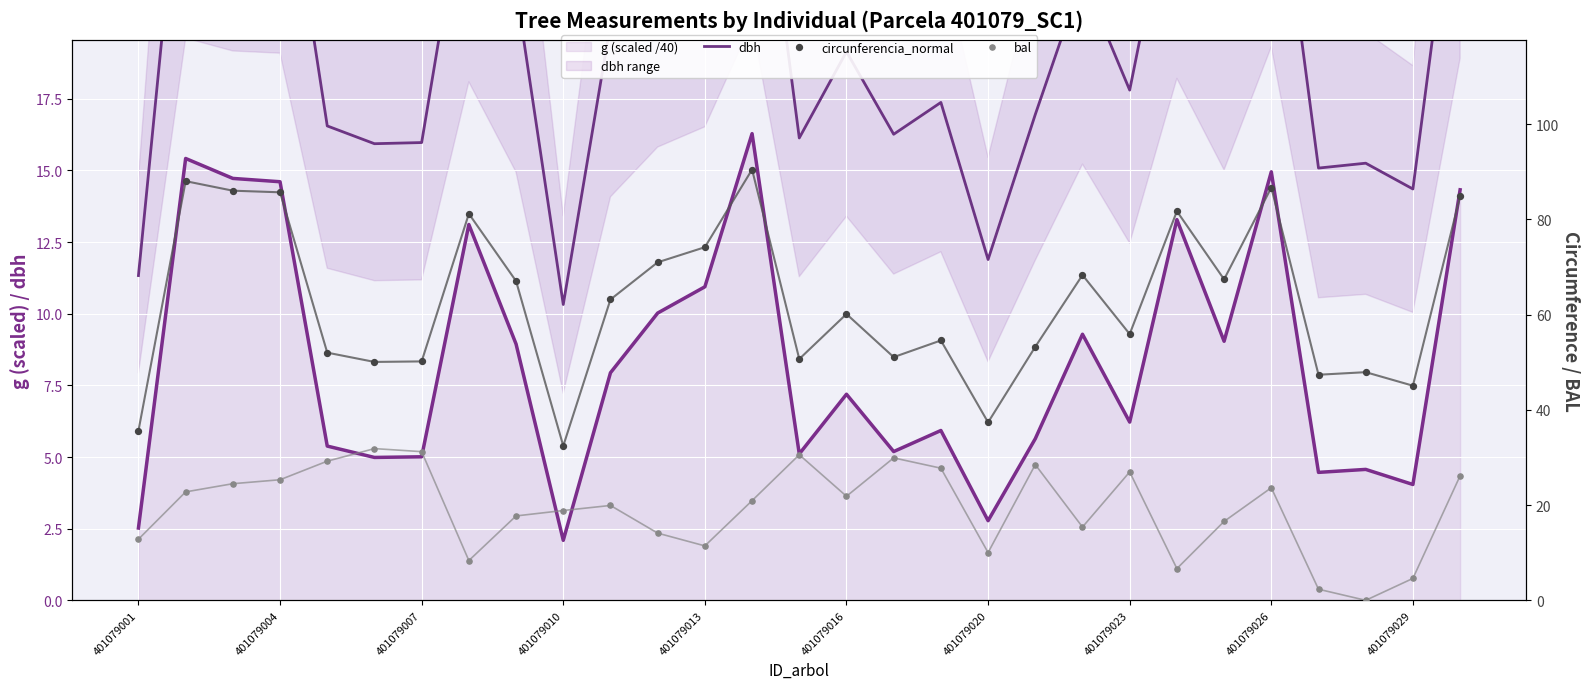

Is the value of circunferencia_normal at 27 greater than the value of dbh at 401079013?

Yes